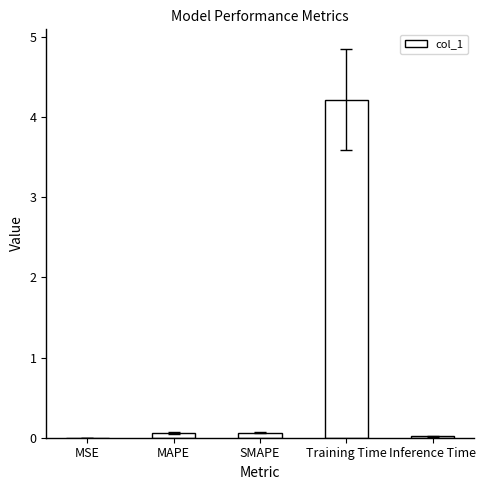

Are the bars horizontal?

No